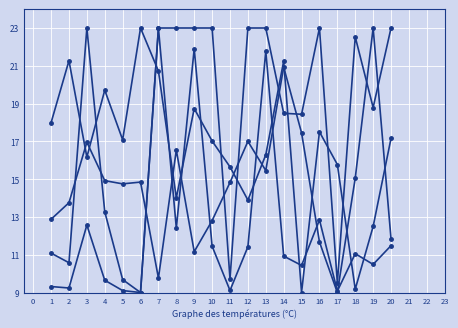

Reading left to right, extract all data points from this chart.

qol_1: 12.9	13.8	17.0	14.9	14.8	14.8	9.8	16.5	11.2	12.8	14.8	17.0	15.5	20.9	17.5	11.7	9.0	15.1	23.0	11.8
observed_time: 11.1	10.6	23.0	13.3	9.7	9.0	23.0	23.0	23.0	23.0	9.7	23.0	23.0	18.5	18.4	23.0	9.5	22.5	18.8	23.0
survival_time: 9.3	9.2	12.6	9.7	9.1	9.0	23.0	12.4	21.9	11.5	9.1	11.4	21.8	10.9	10.4	12.8	9.1	11.1	10.5	11.5
x2: 18.0	21.3	16.2	19.7	17.1	23.0	20.7	14.0	18.7	17.0	15.6	13.9	16.3	21.2	9.0	17.5	15.8	9.2	12.5	17.2